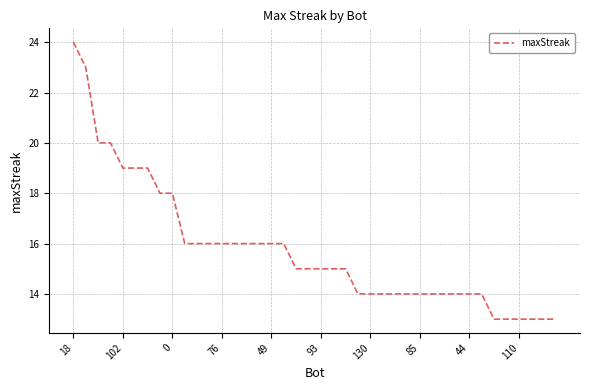

What is the greatest value displayed?

24